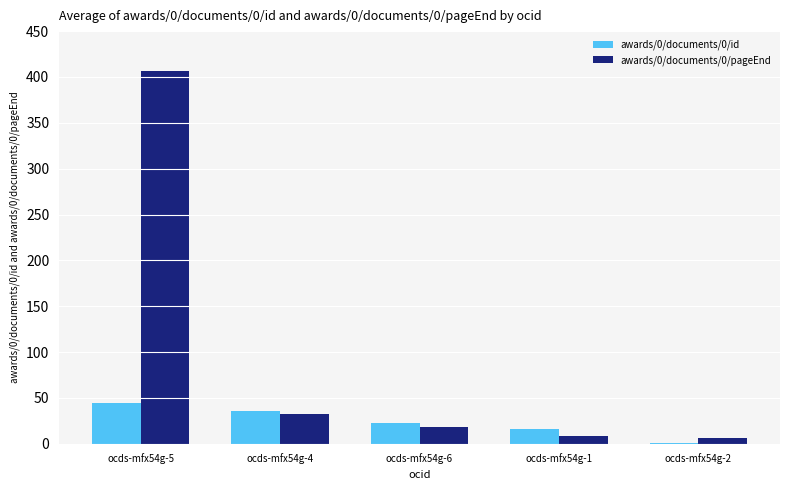

What is the sum of all awards/0/documents/0/id values?

120